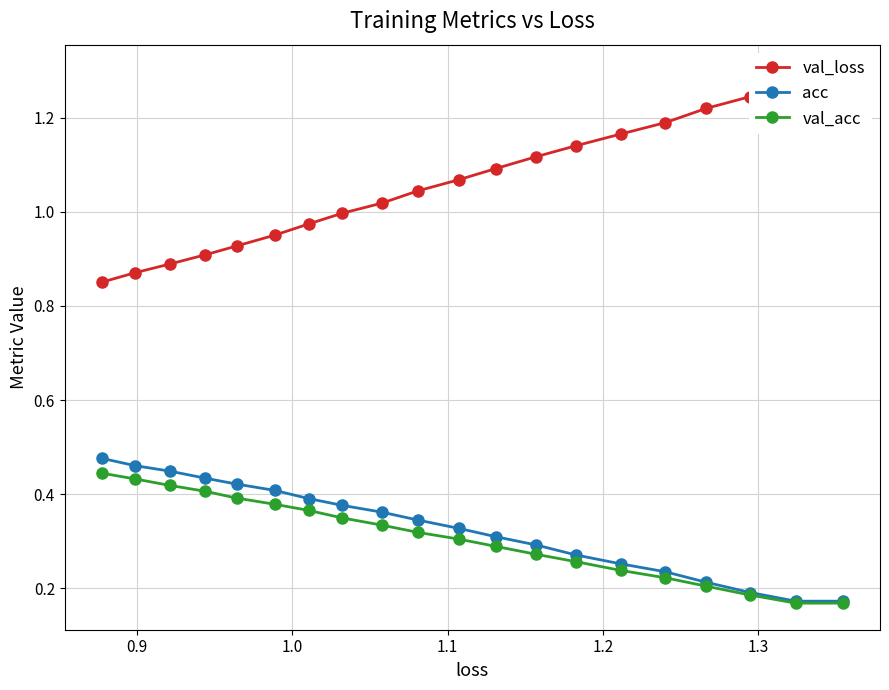

How many val_acc values are between 0 and 1?

20